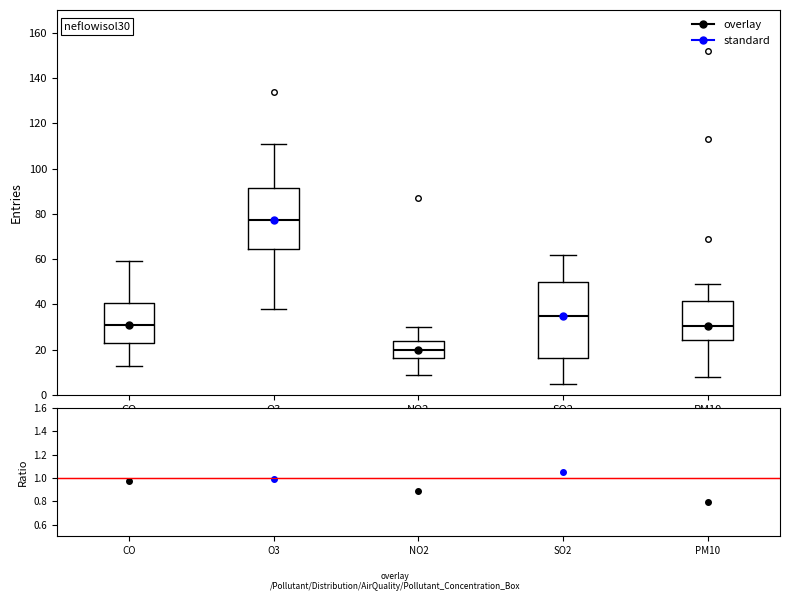

Reading left to right, read every box against the y-axis: the position of its median line, the range the box covers, and the ends of its whiskers. The values are not printed on the chart, so give them approximately, as read against the axis.

CO: median 32, box 24 to 40, whiskers 14 to 60
O3: median 78, box 64 to 92, whiskers 38 to 112
NO2: median 20, box 16 to 24, whiskers 10 to 30
SO2: median 36, box 16 to 50, whiskers 6 to 62
PM10: median 30, box 24 to 42, whiskers 8 to 50